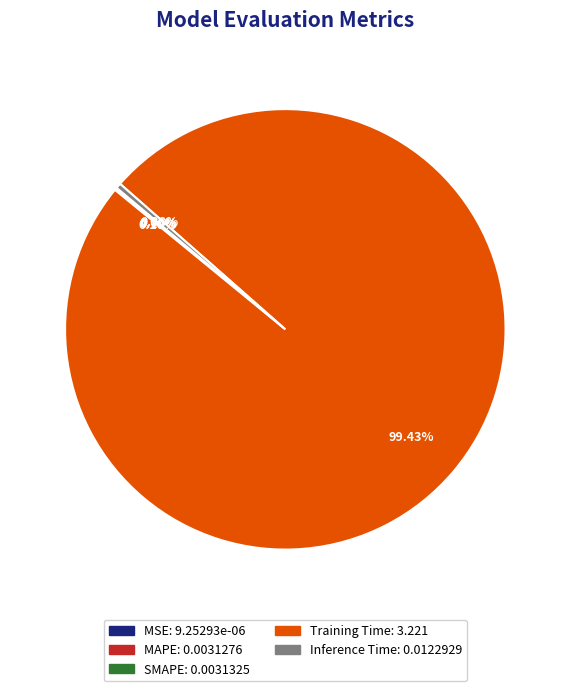

Does Inference Time account for over 50% of the chart?

No